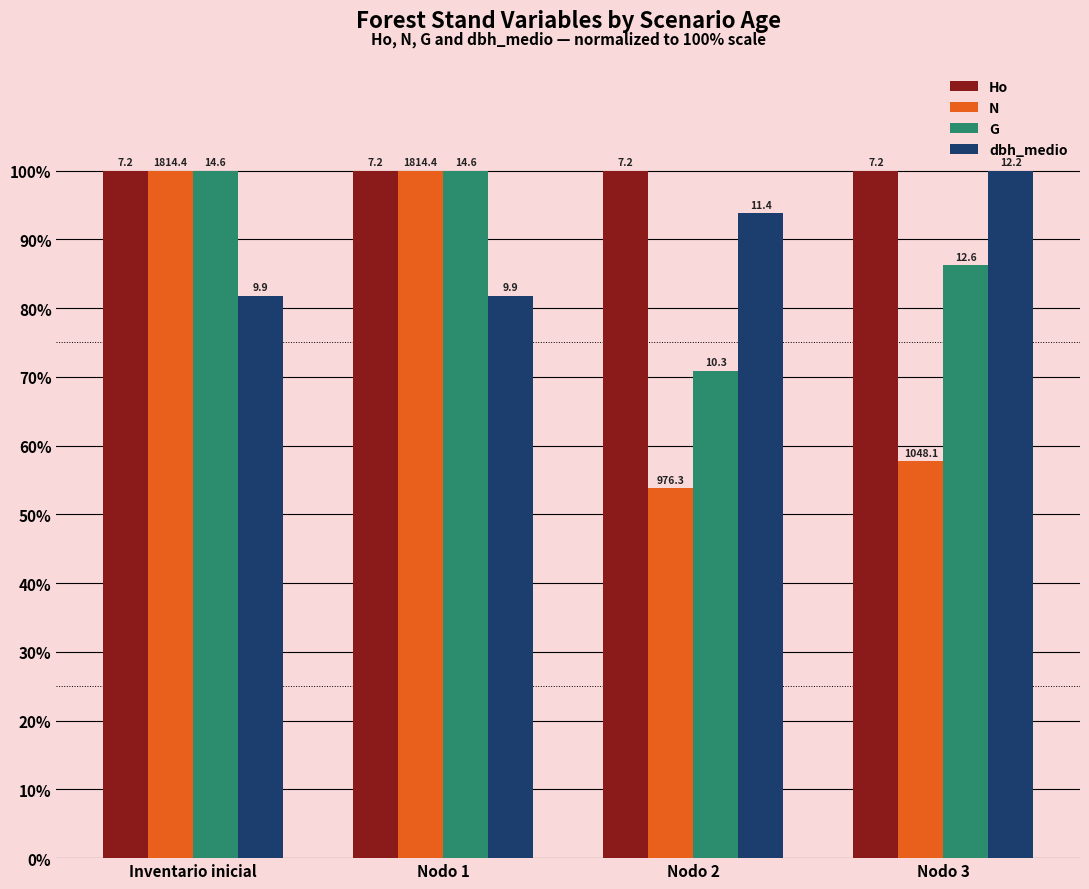

What are all the series names shown in the legend?

Ho, N, G, dbh_medio